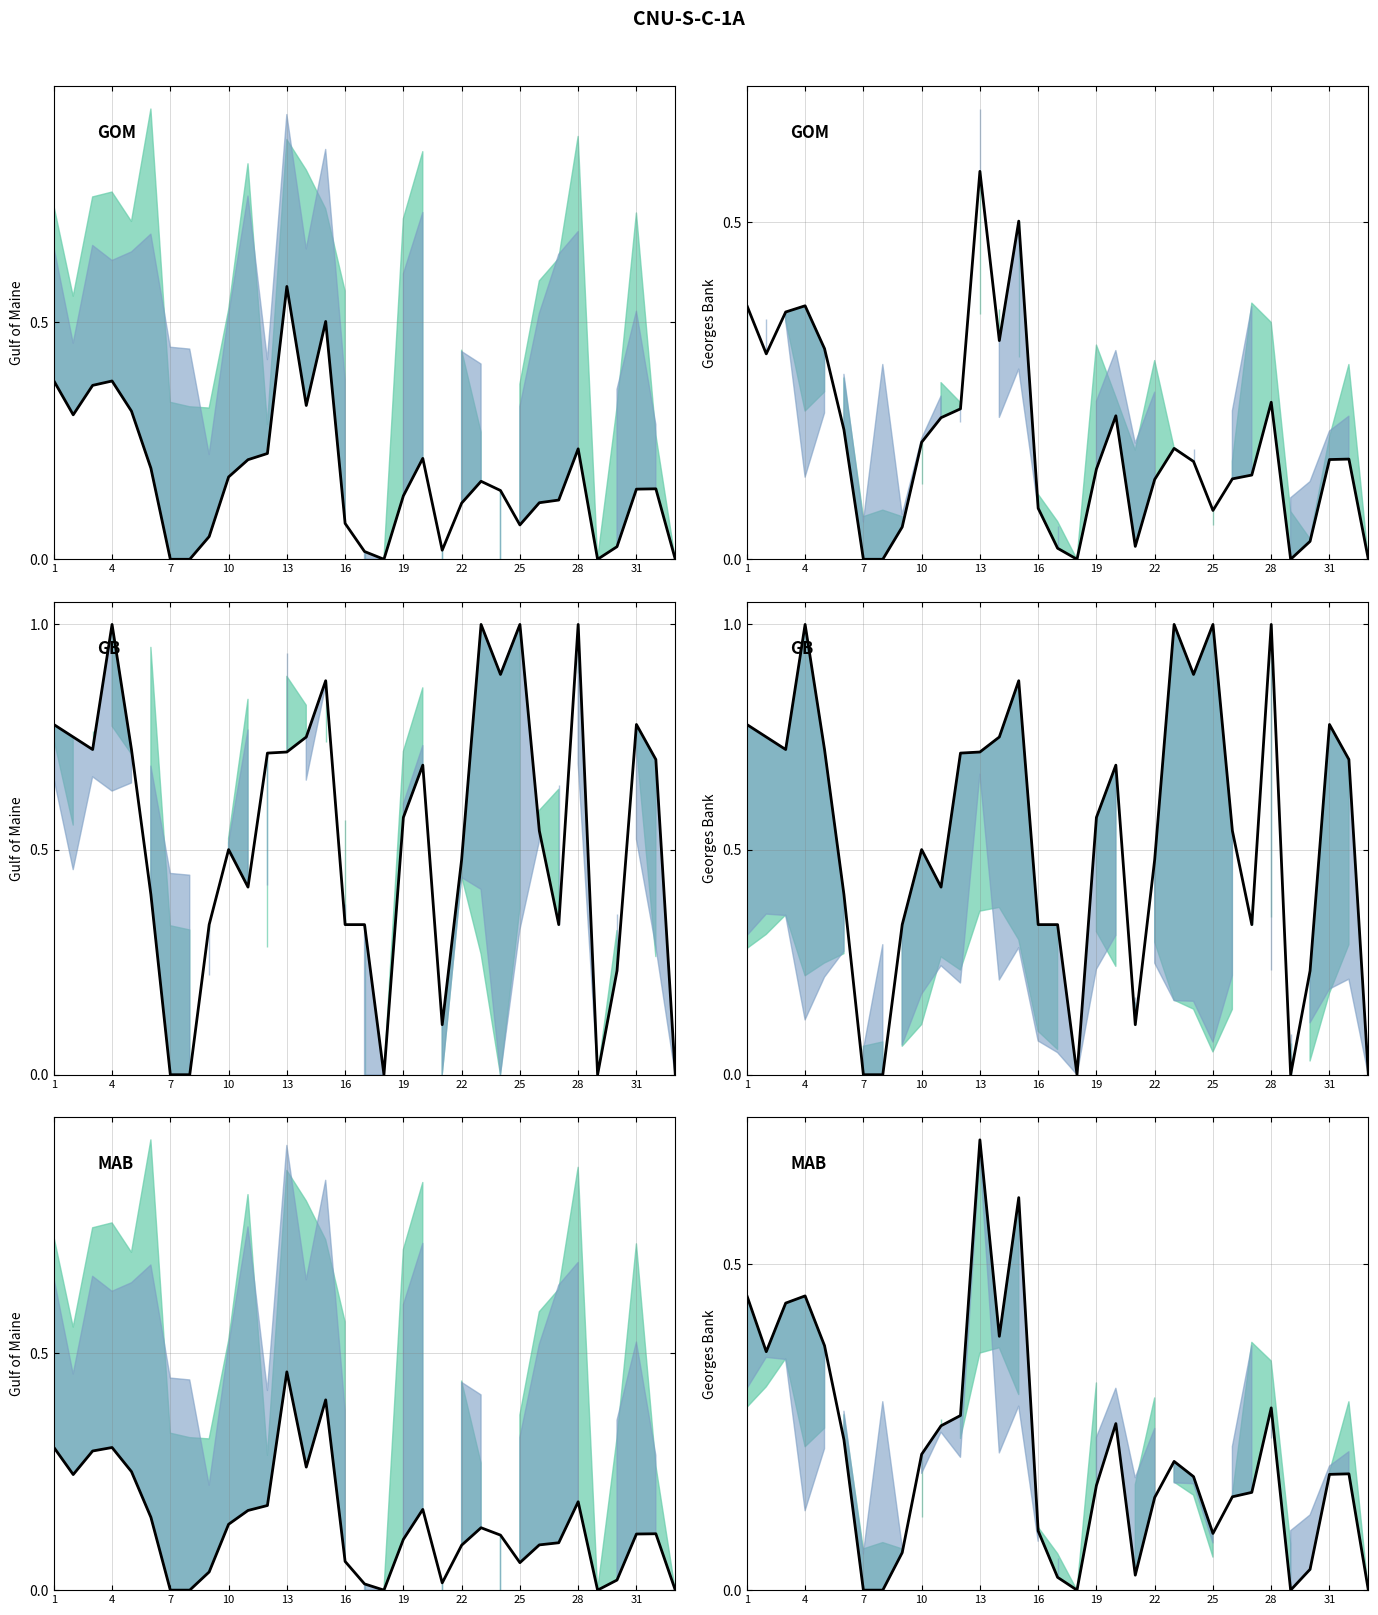

How many points are lower than both their immediate neighbors (excluding endpoints)?

6